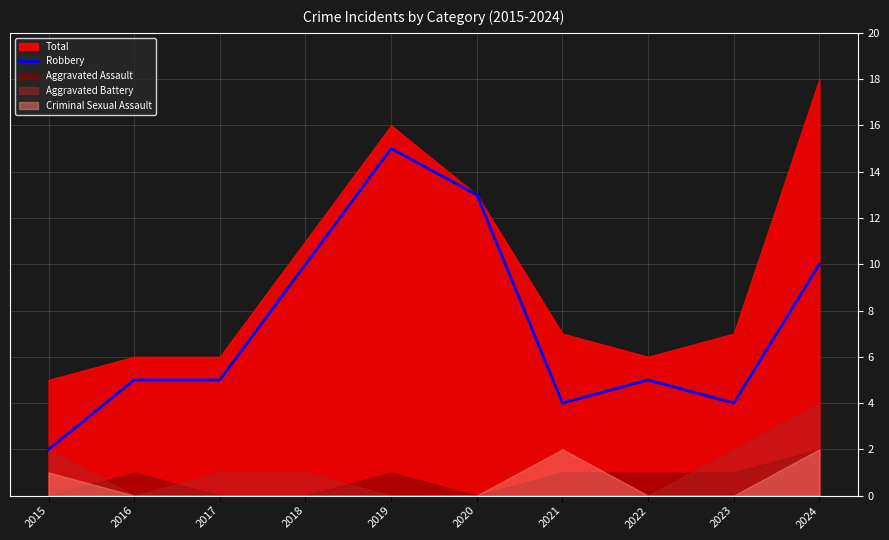

The Robbery series shows 10 at 2024. True or false?

True